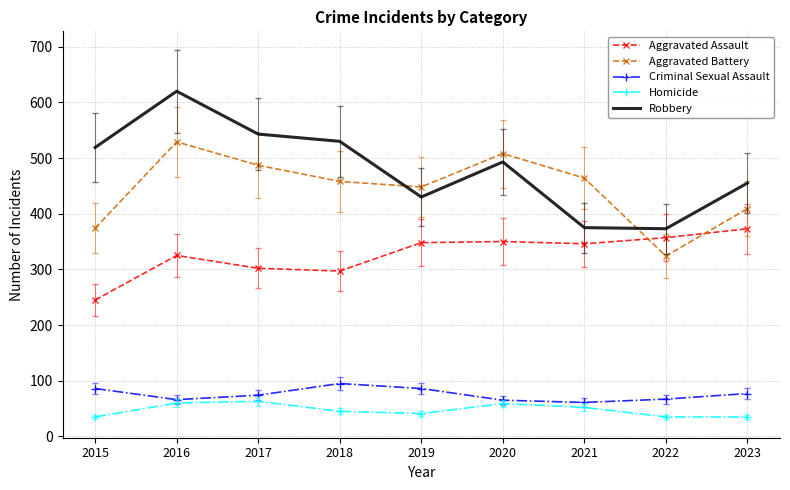

True or false: Aggravated Assault has a value of 111 at 2020.

False